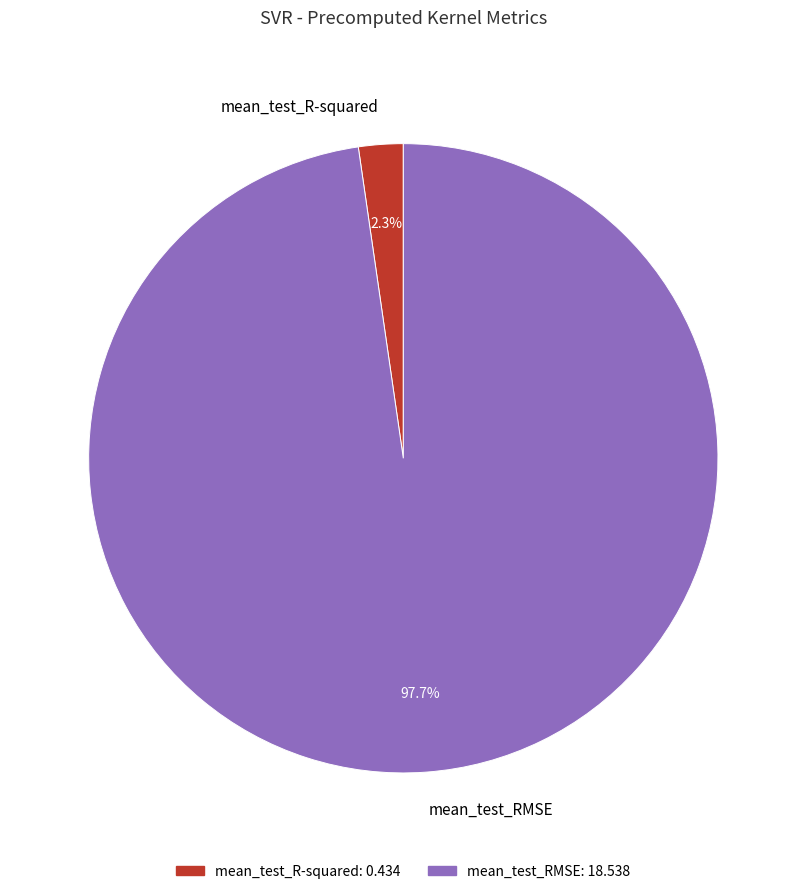

Rank the categories by value from highest to lowest.

mean_test_RMSE, mean_test_R-squared